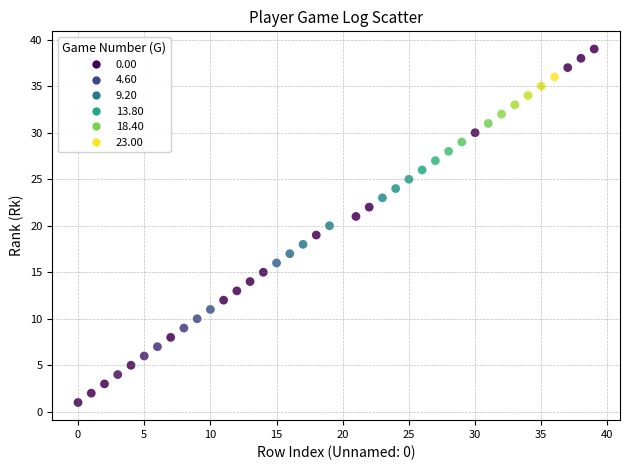

What is the range of X values (max minus min)?

39